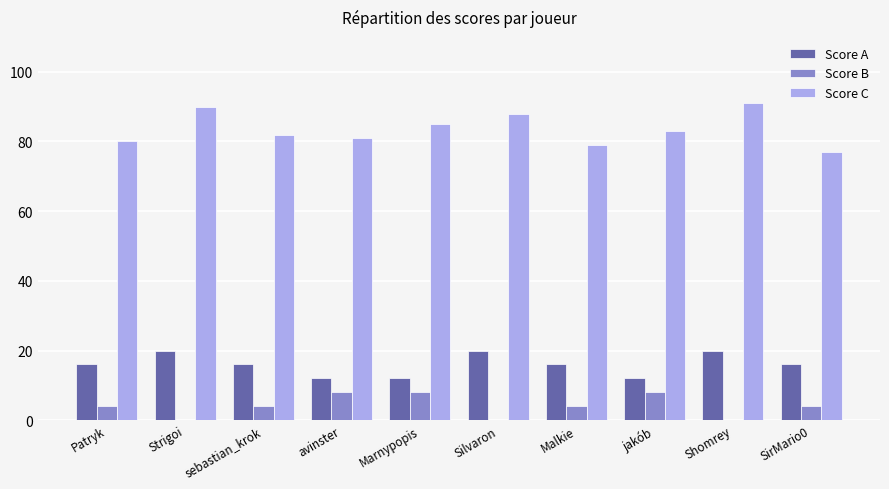

Which series has the largest total across all categories?

Score C